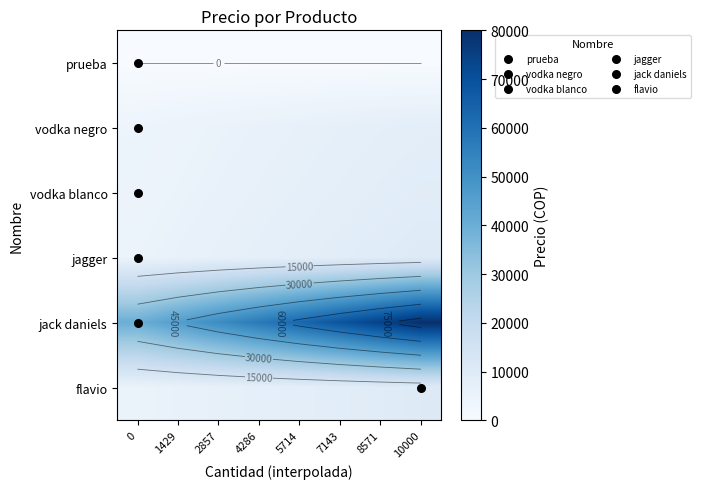

Which series has the largest total across all categories?

jack daniels